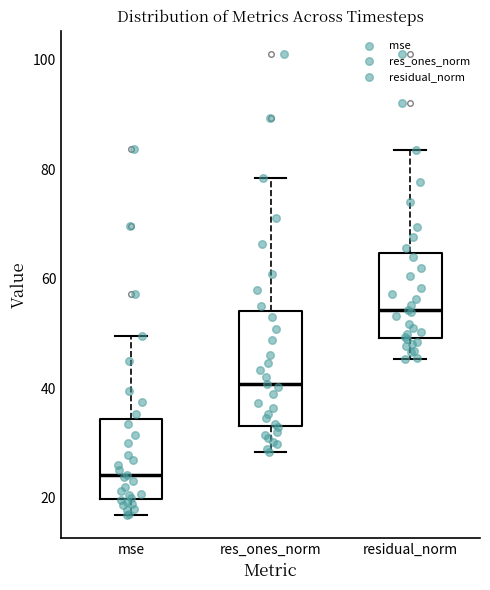

Where is the upper edge of the box for mse on the y-axis? The values are not printed on the chart, so give them approximately, as read against the axis.

34